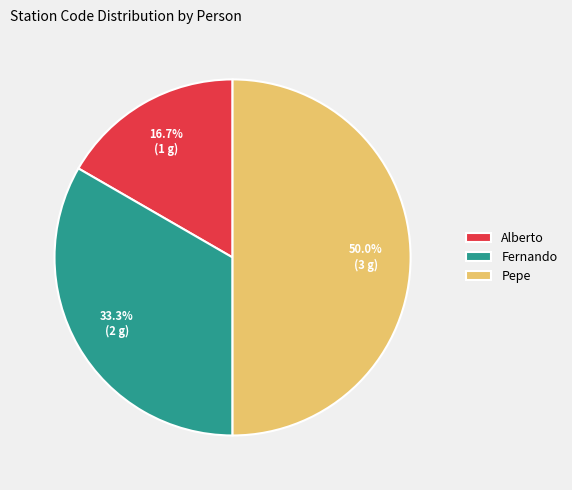

True or false: Pepe accounts for 50% of the total.

True